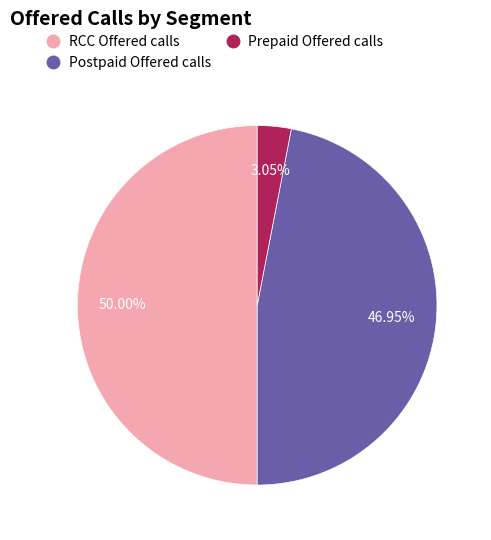

Rank the categories by value from lowest to highest.

Prepaid Offered calls, Postpaid Offered calls, RCC Offered calls